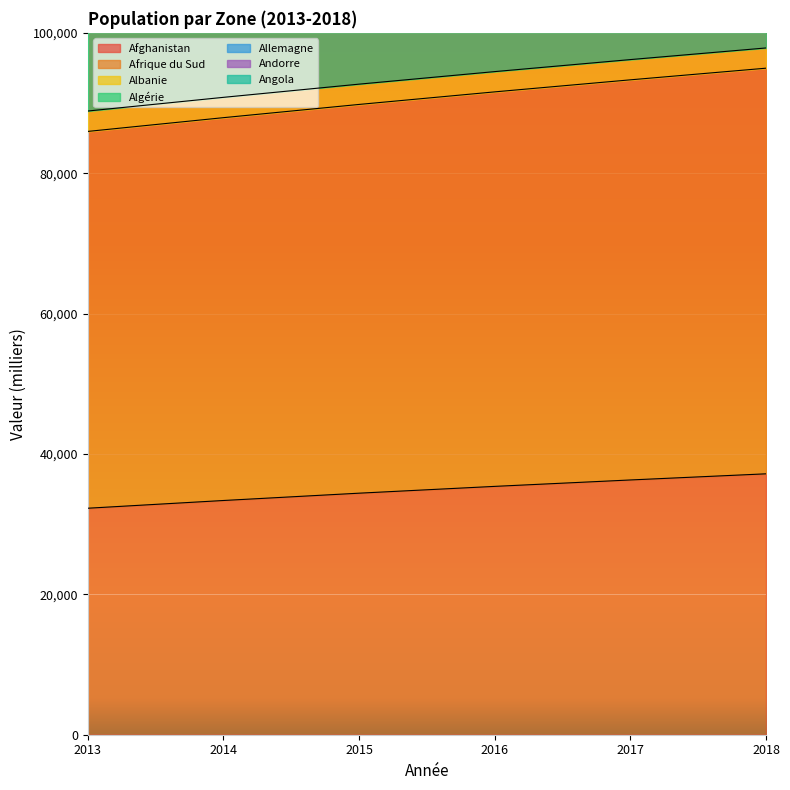

The Algérie series shows 424853.2 at 2016. True or false?

False